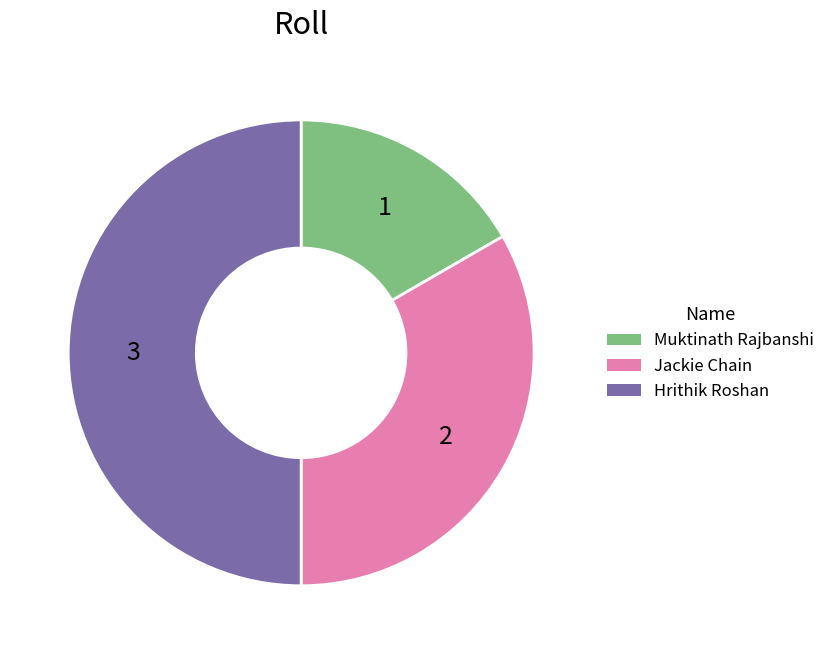

Rank the categories by value from highest to lowest.

Hrithik Roshan, Jackie Chain, Muktinath Rajbanshi